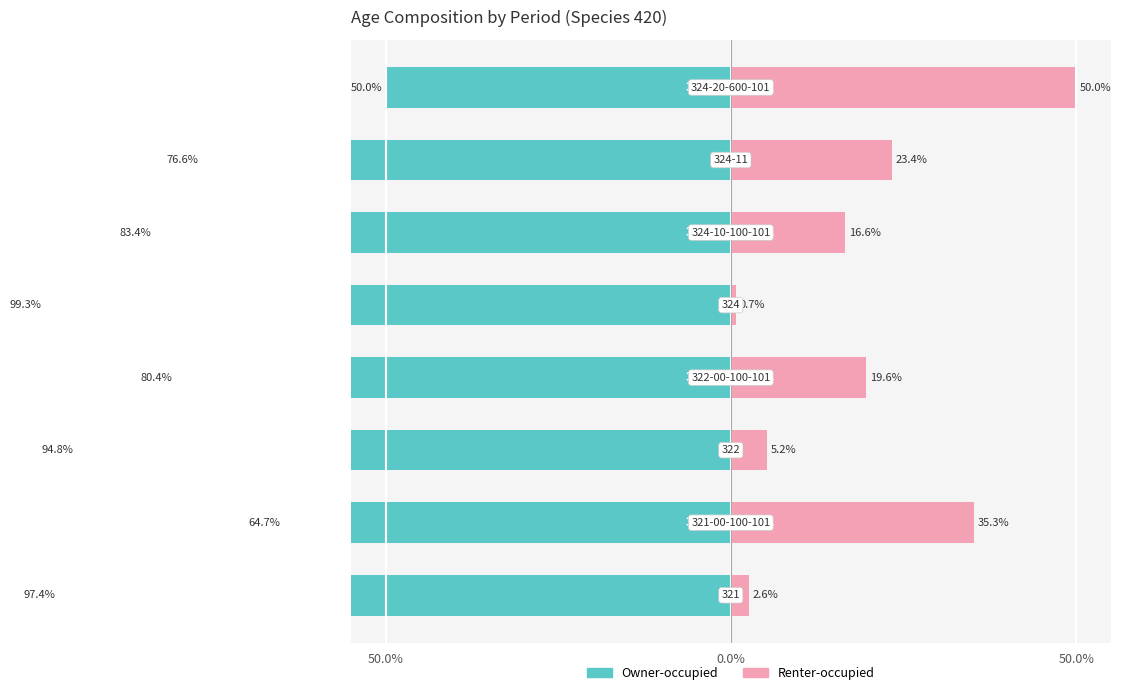

What is the difference between the maximum and second lowest values in the Renter-occupied series?

47.4